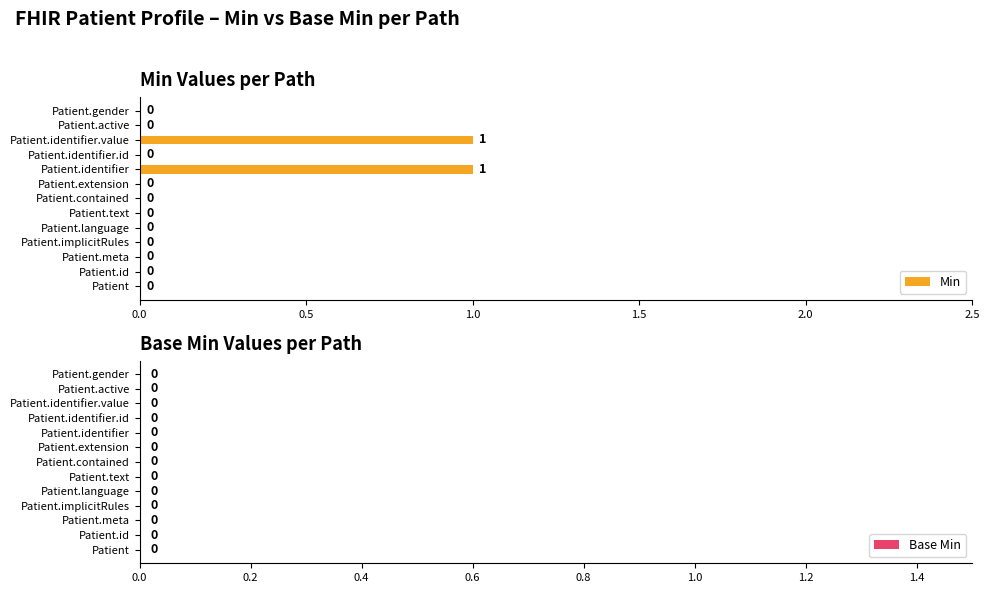

What is the change in value from Patient.implicitRules to Patient.identifier?

+1